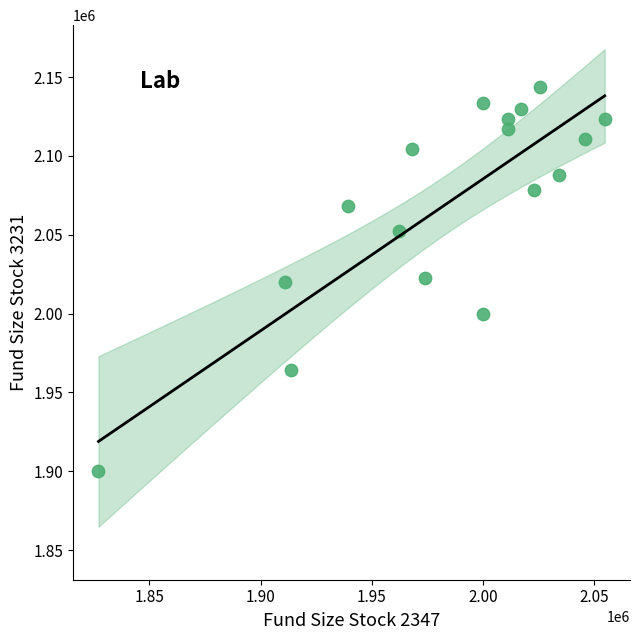

What is the range of X values (max minus min)?

227850